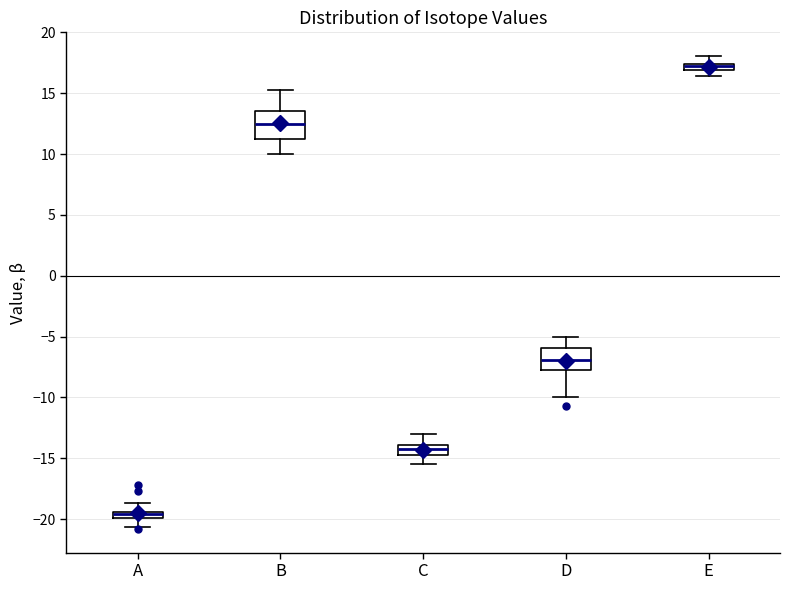

Where does the lower whisker of the box for D end on the y-axis? The values are not printed on the chart, so give them approximately, as read against the axis.

-10.0